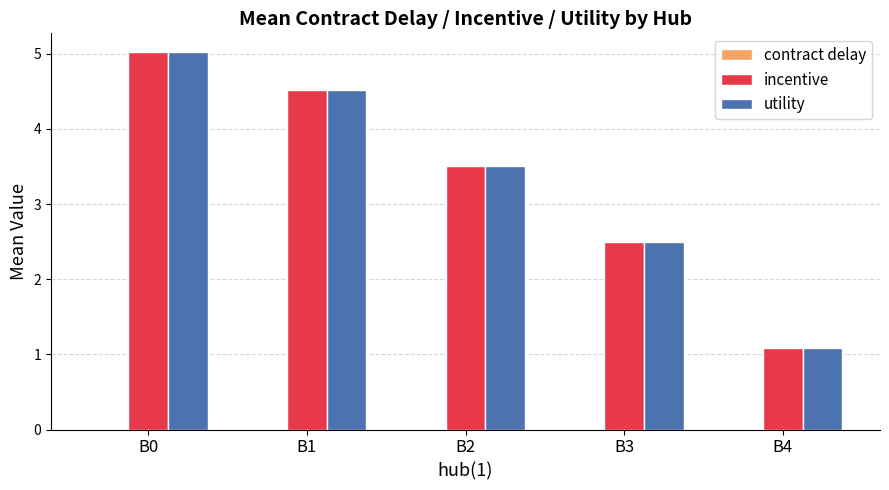

What is the sum of all incentive values?

16.6